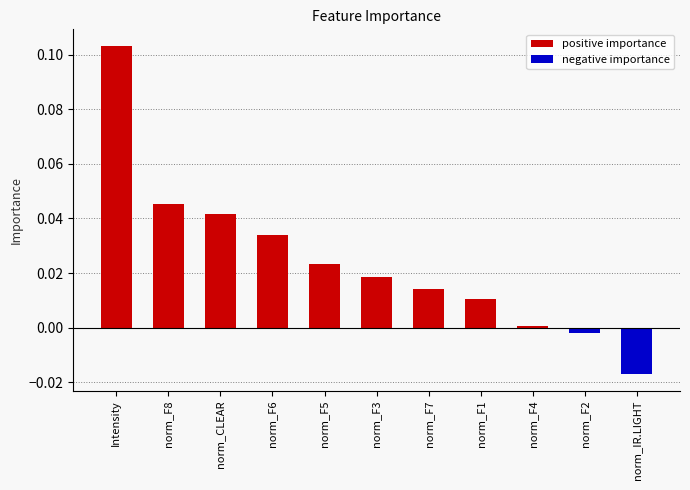

Is the value of positive importance at norm_CLEAR greater than the value of negative importance at norm_F1?

Yes